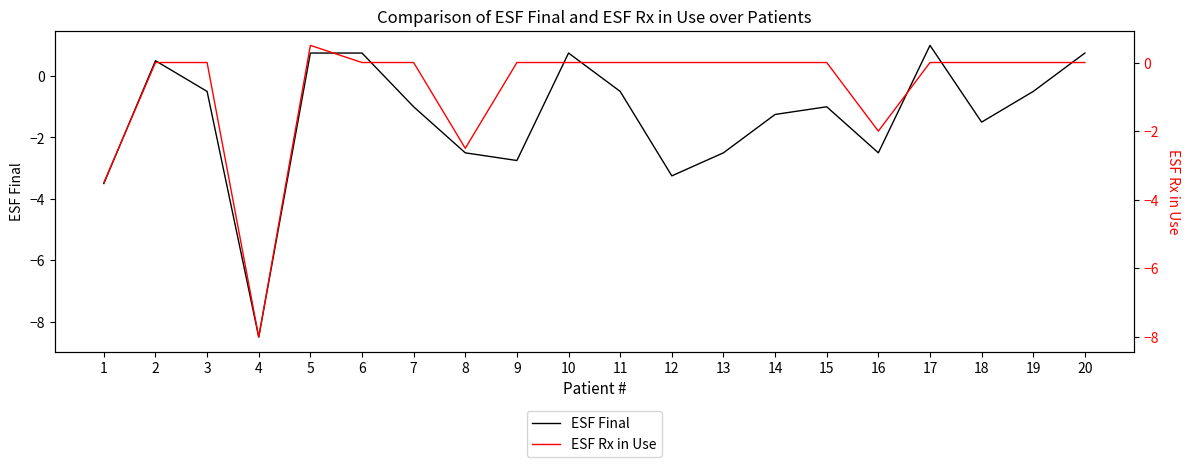

Which series has the largest range (max minus min)?

ESF Final